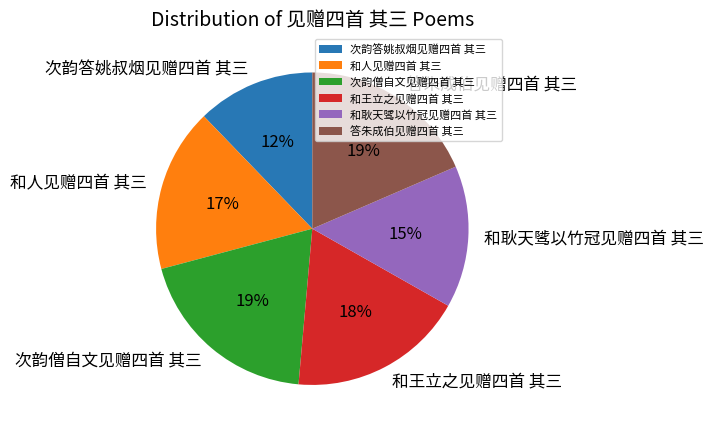

What is the smallest slice in the pie chart?

次韵答姚叔烟见赠四首 其三